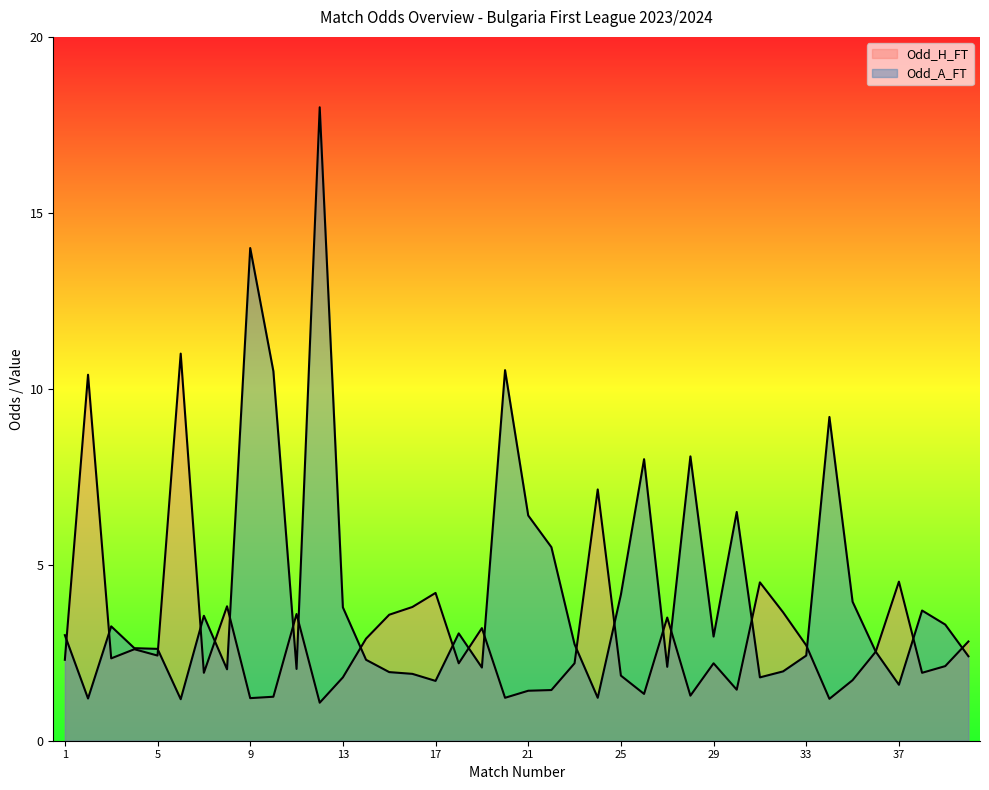

At which category does Odd_H_FT reach its first local peak?

2